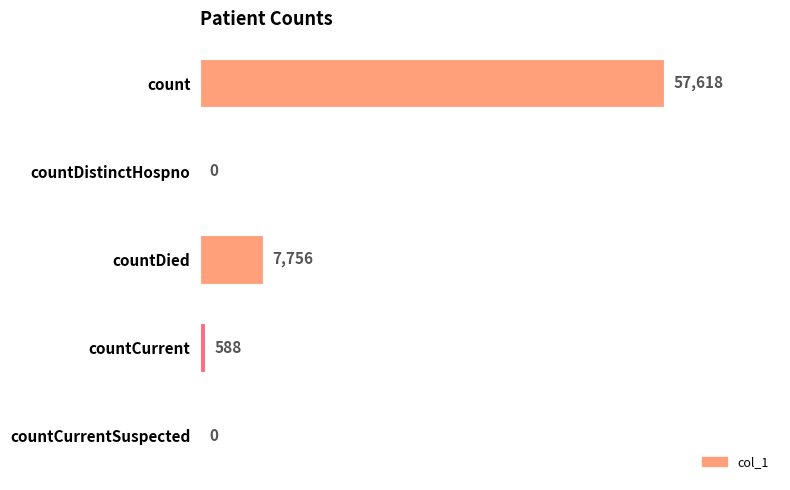

The chart shows a value of 588 at countCurrent. True or false?

True